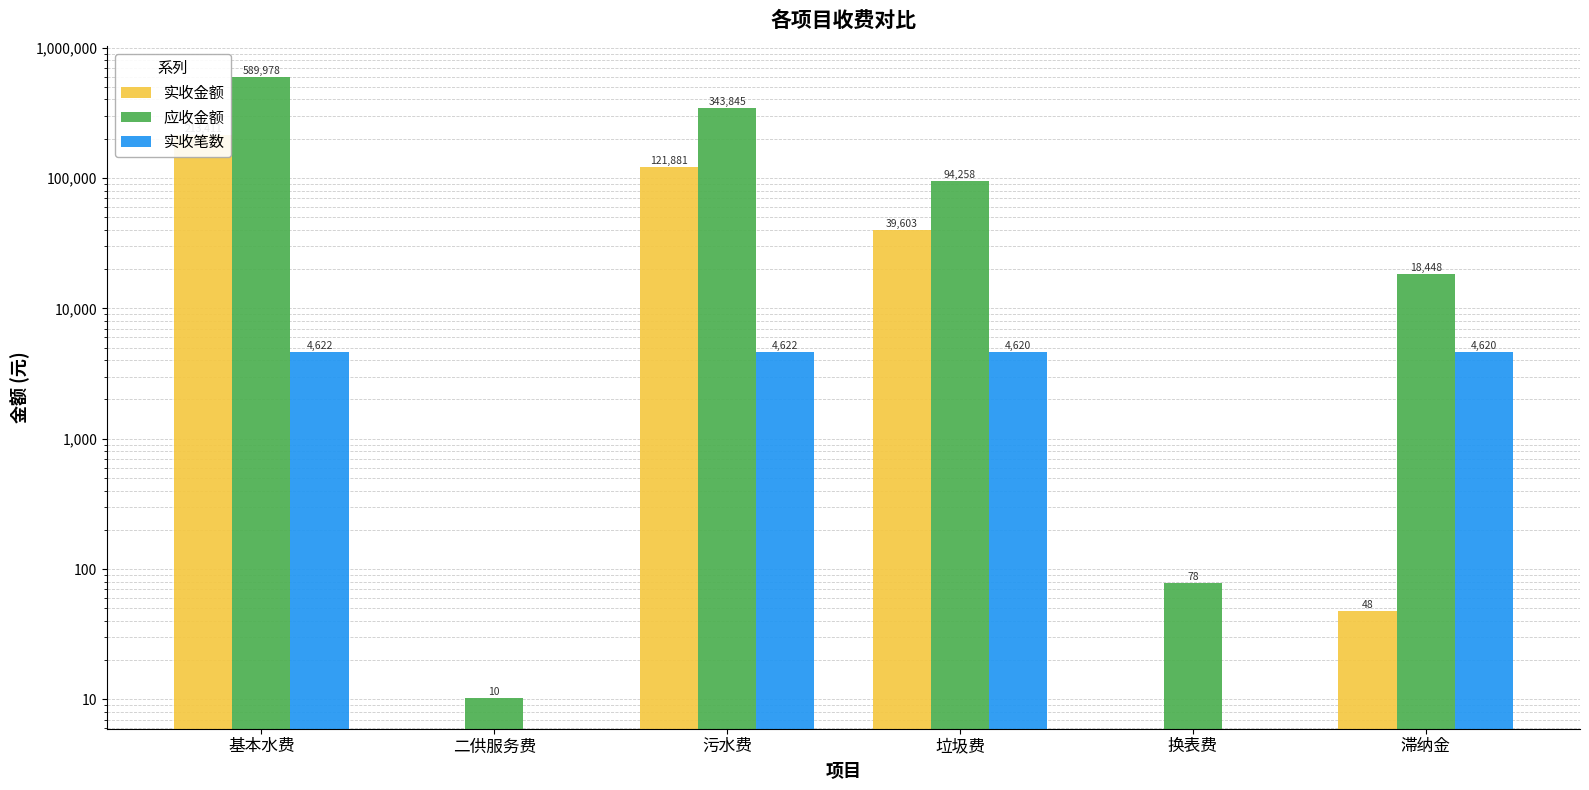

What is the sum of all 应收金额 values?

1046617.8